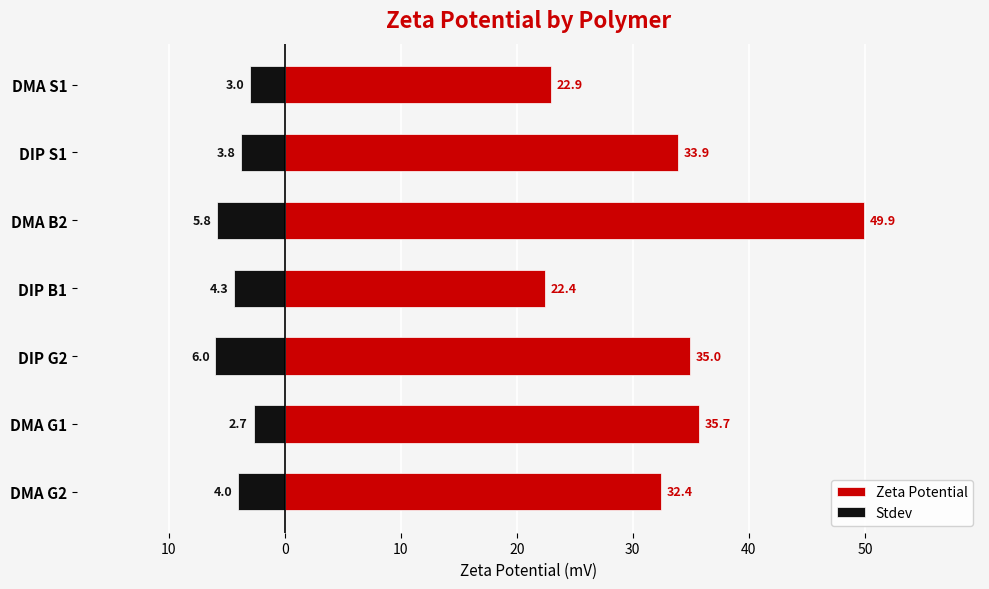

List the series in order of their overall mean, highest first.

Zeta Potential, Stdev